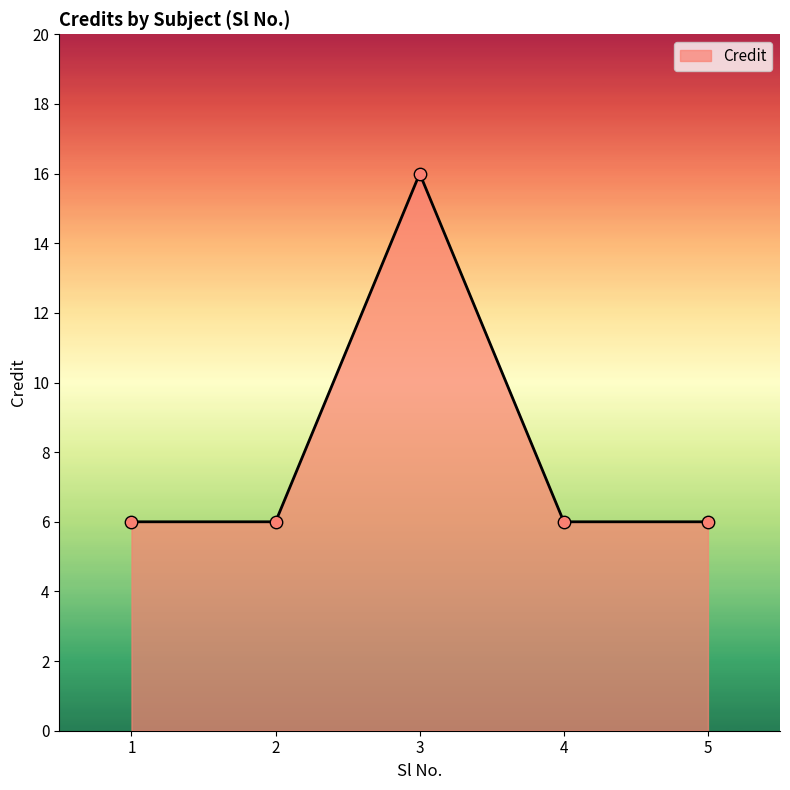

What is the change in value from 1 to 3?

+10